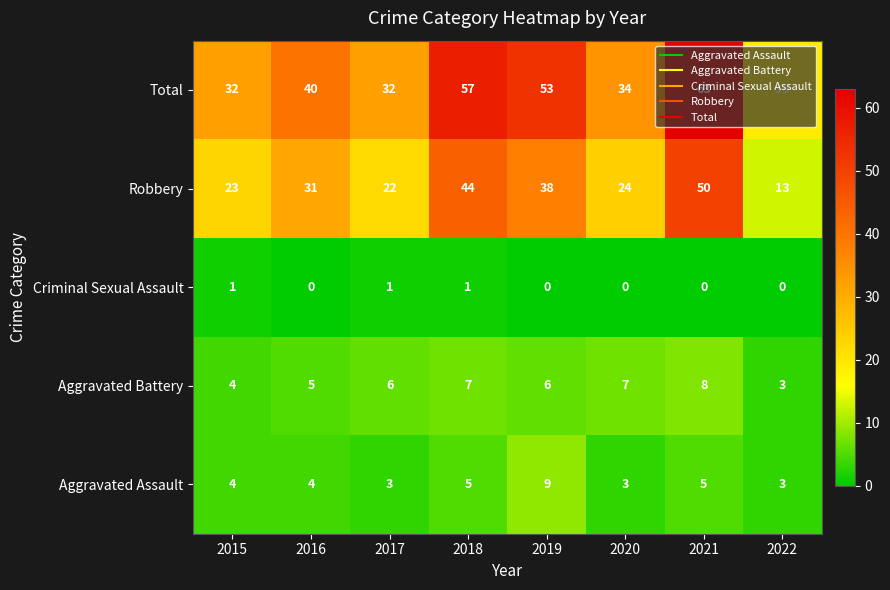

Read the Robbery value at 2016.

31